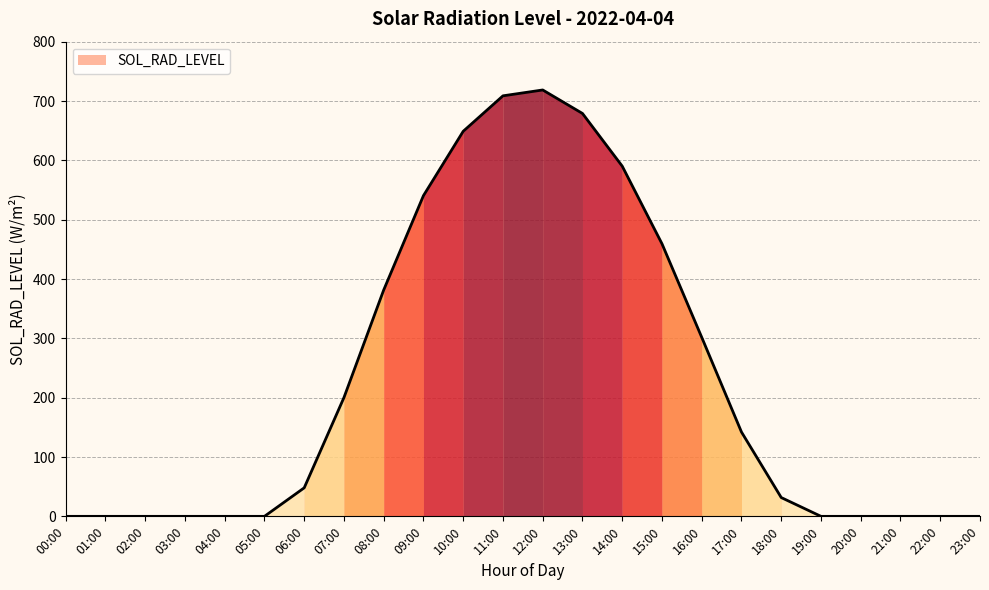

Reading left to right, extract all data points from this chart.

00:00=0.0	01:00=0.0	02:00=0.0	03:00=0.0	04:00=0.0	05:00=0.0	06:00=48.1	07:00=200.2	08:00=381.5	09:00=540.5	10:00=649.0	11:00=708.7	12:00=718.6	13:00=679.0	14:00=590.2	15:00=459.4	16:00=301.7	17:00=142.1	18:00=31.7	19:00=0.0	20:00=0.0	21:00=0.0	22:00=0.0	23:00=0.0